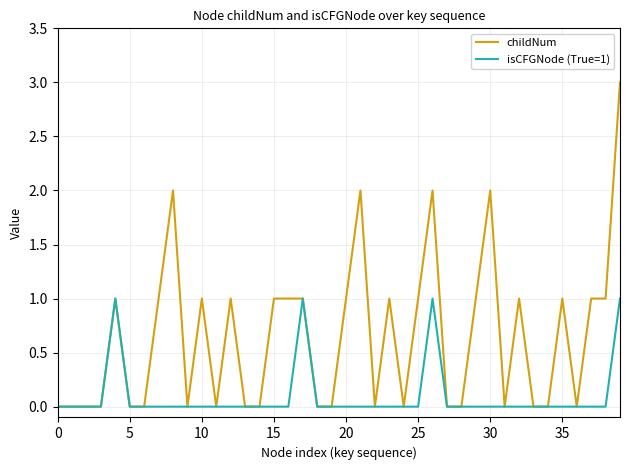

Which series has the largest total across all categories?

childNum